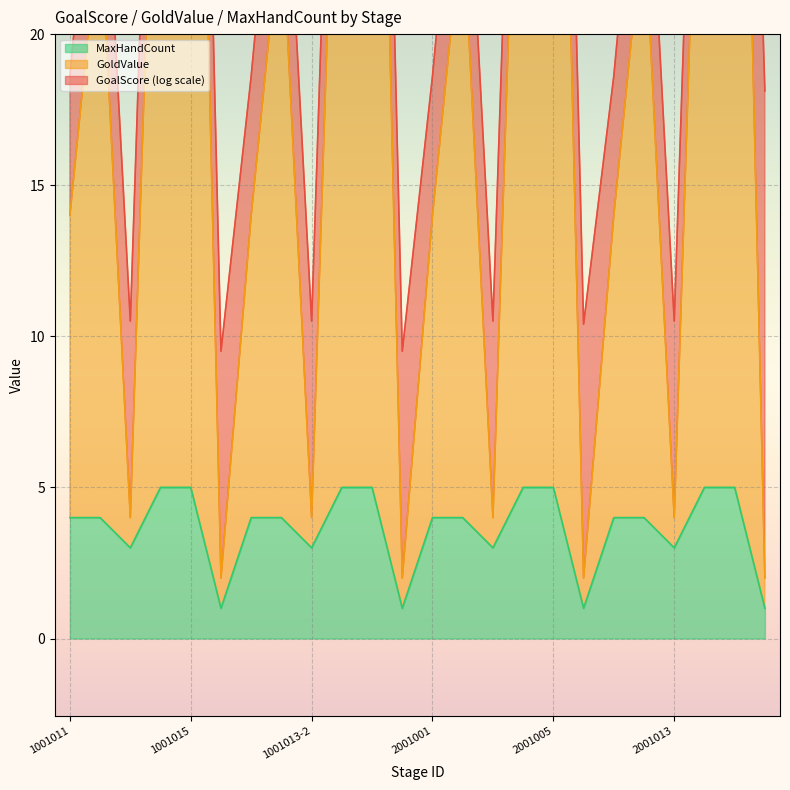

What is the difference between the maximum and minimum values in the MaxHandCount series?

4